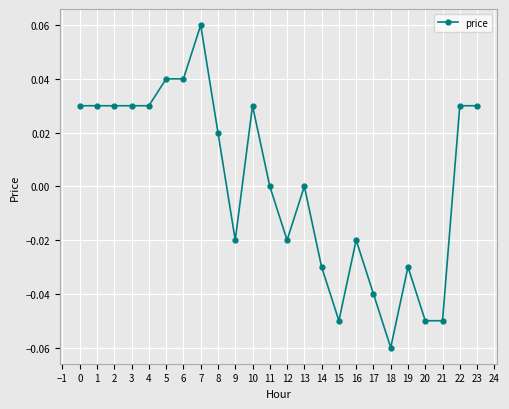

At which category does the chart reach its peak across all series?

7